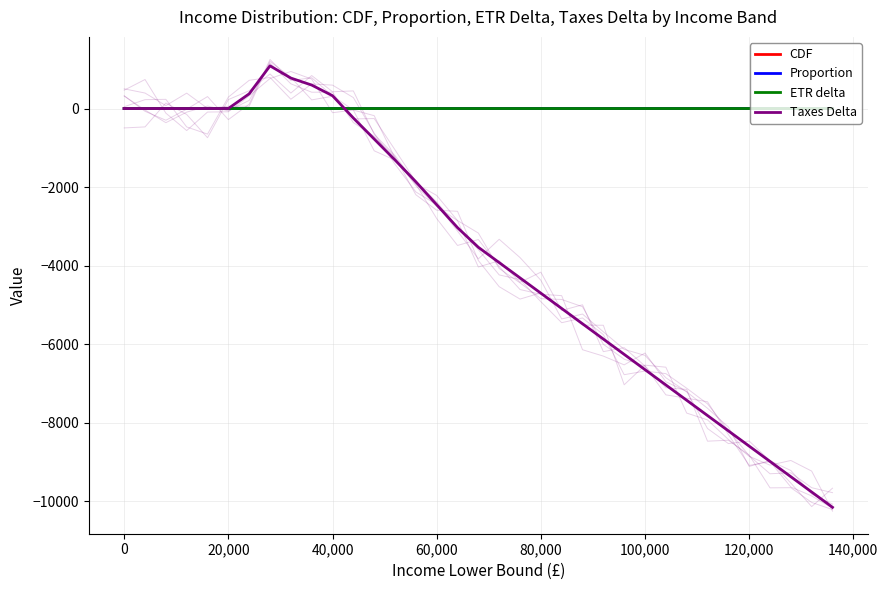

Count the number of categories in the chart.

35